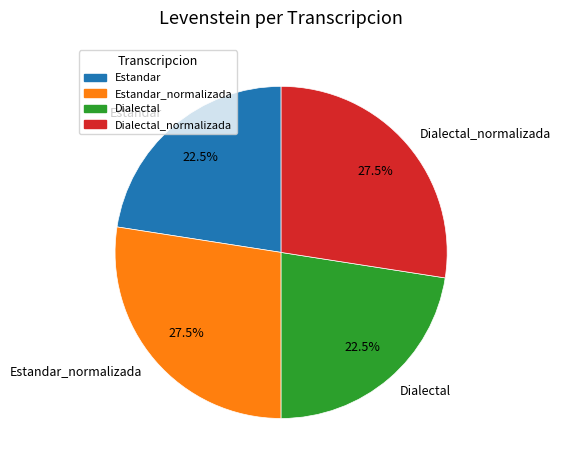

What percentage do Dialectal and Dialectal_normalizada together represent?

50.0%